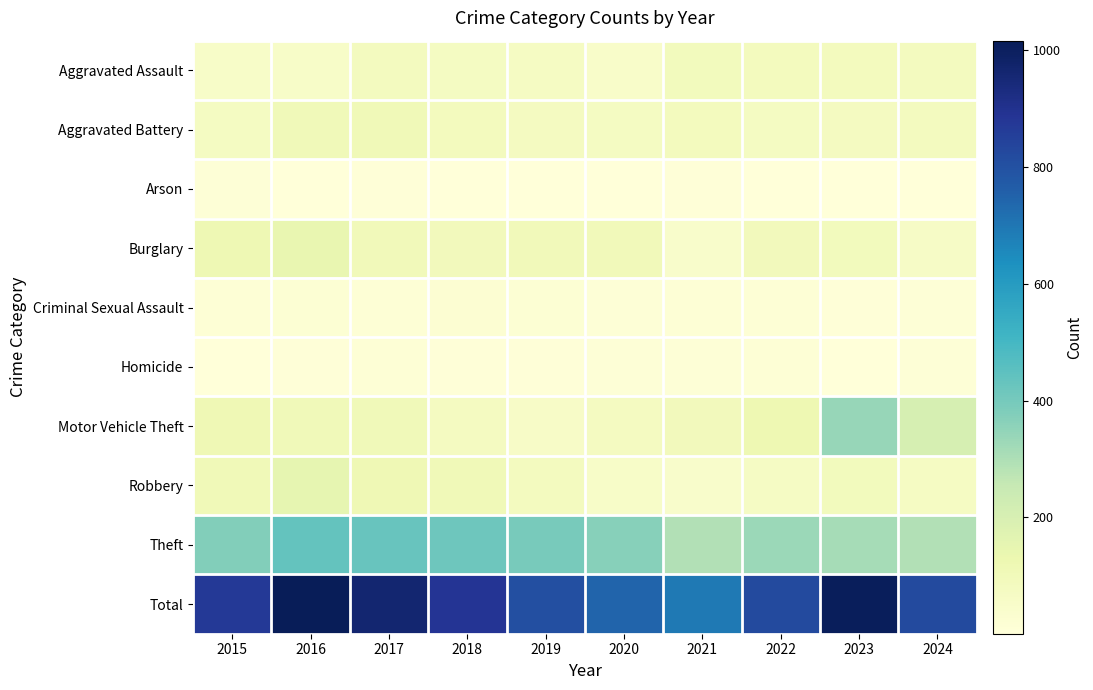

What is the spread (max minus min) of values at 2016?

1012